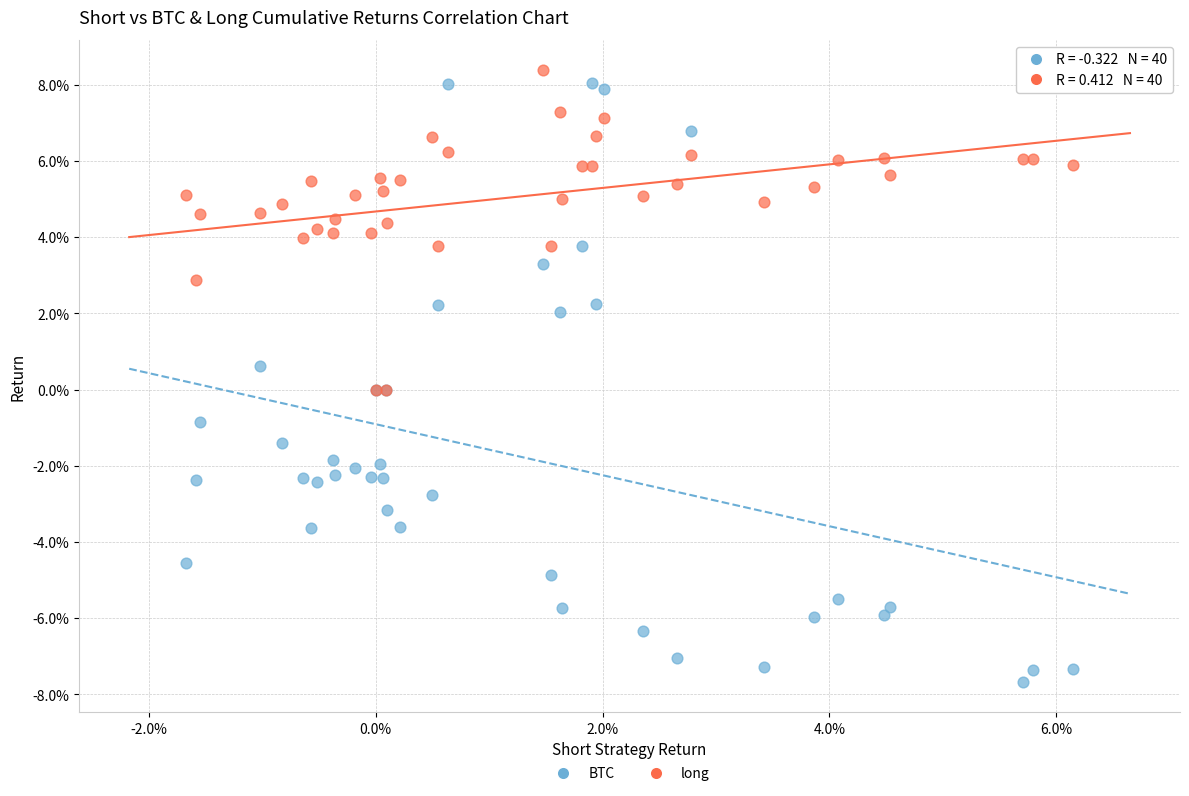

Which series reaches the maximum Y coordinate?

long